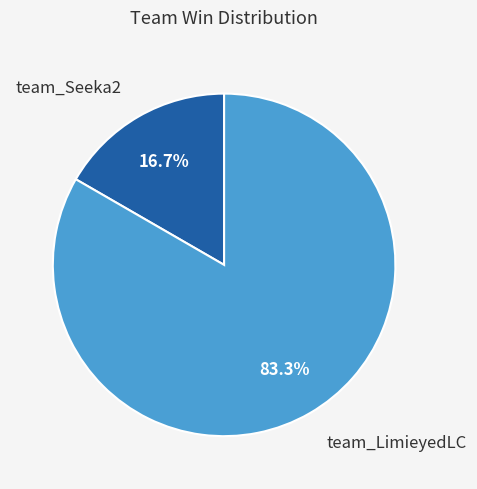

How many segments does this pie chart have?

2